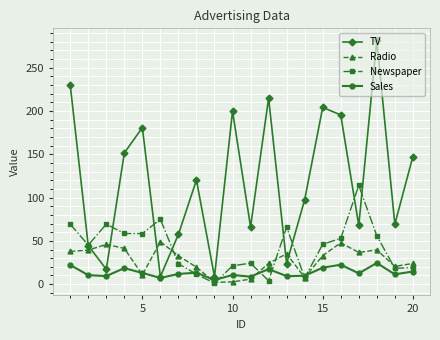

What is the value of the Radio point at the 14th from the left?

7.6